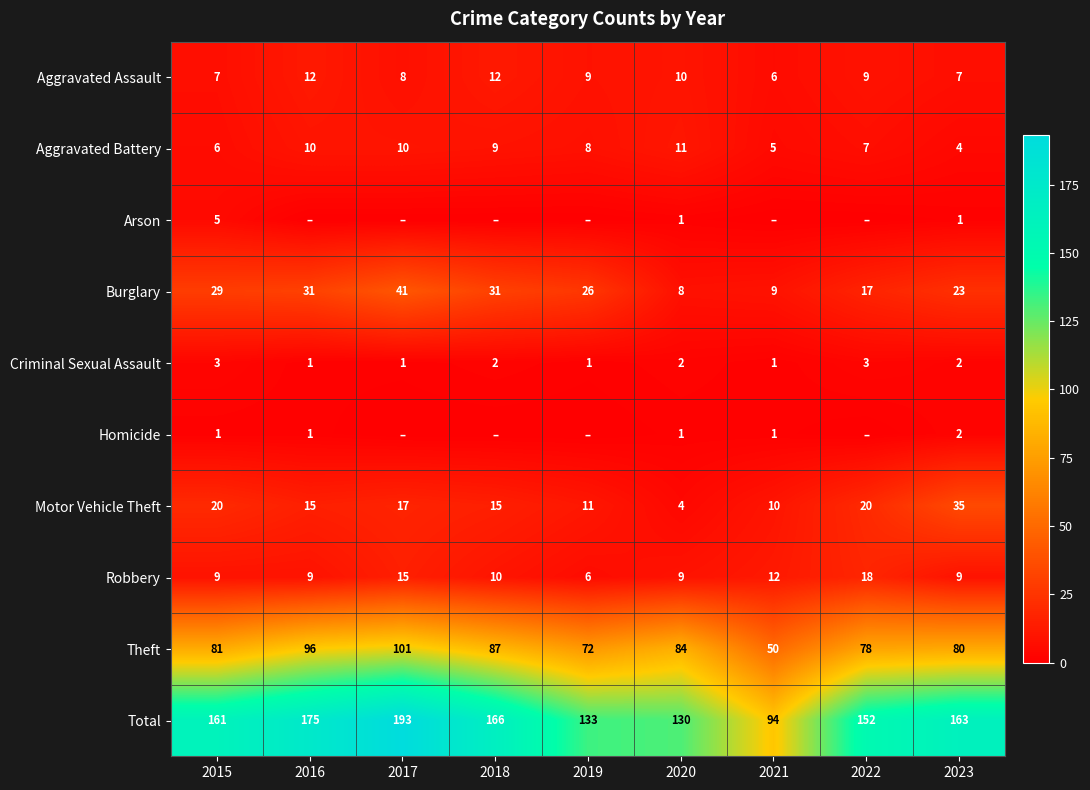

Is the value of Robbery at 2017 greater than the value of Total at 2022?

No